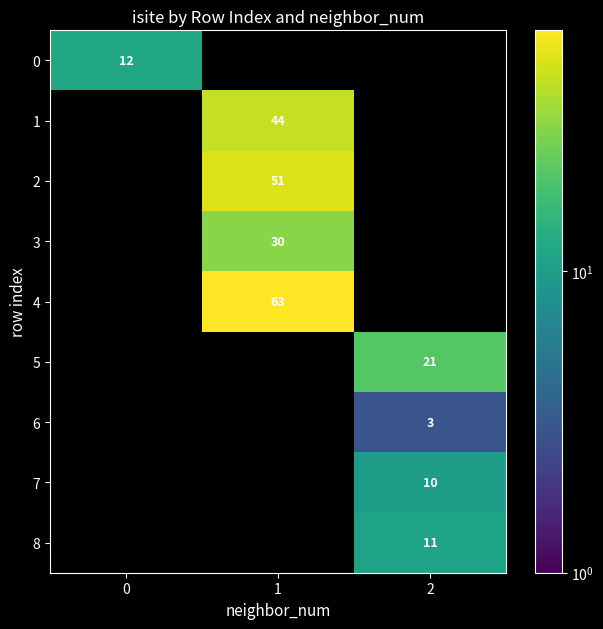

Is the value of 1 at 1 greater than the value of 2 at 1?

No